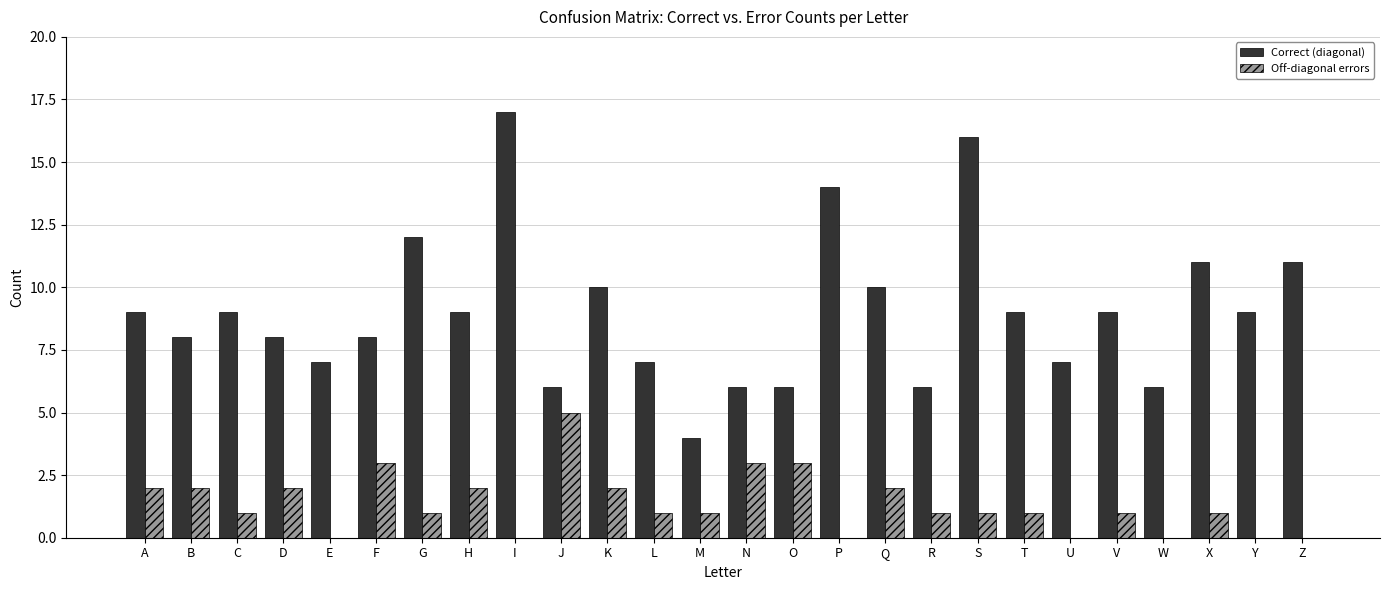

How many groups of bars are there?

26